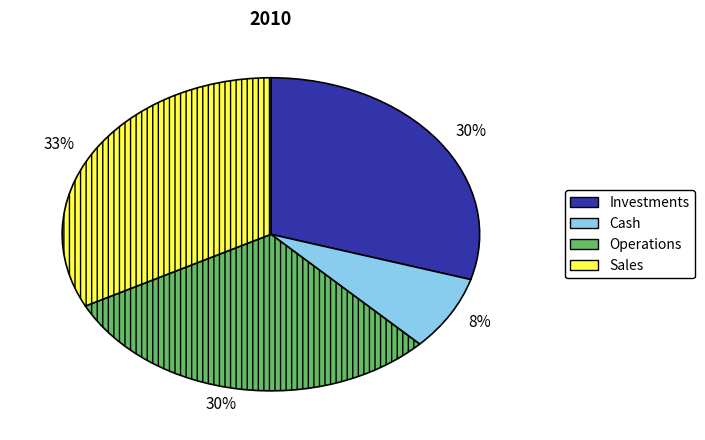

Count the number of slices in the pie.

4